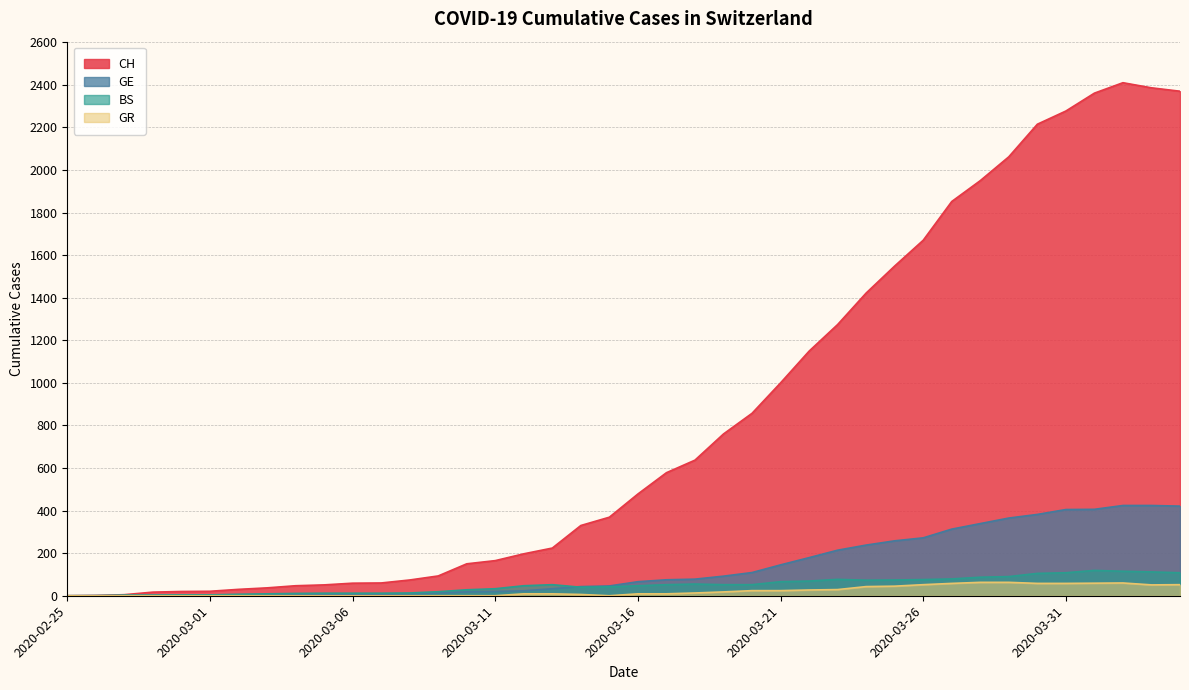

Which series has the largest total across all categories?

CH